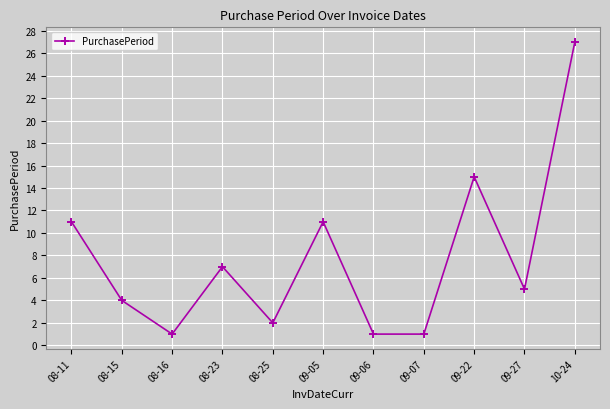

What is the greatest value displayed?

27